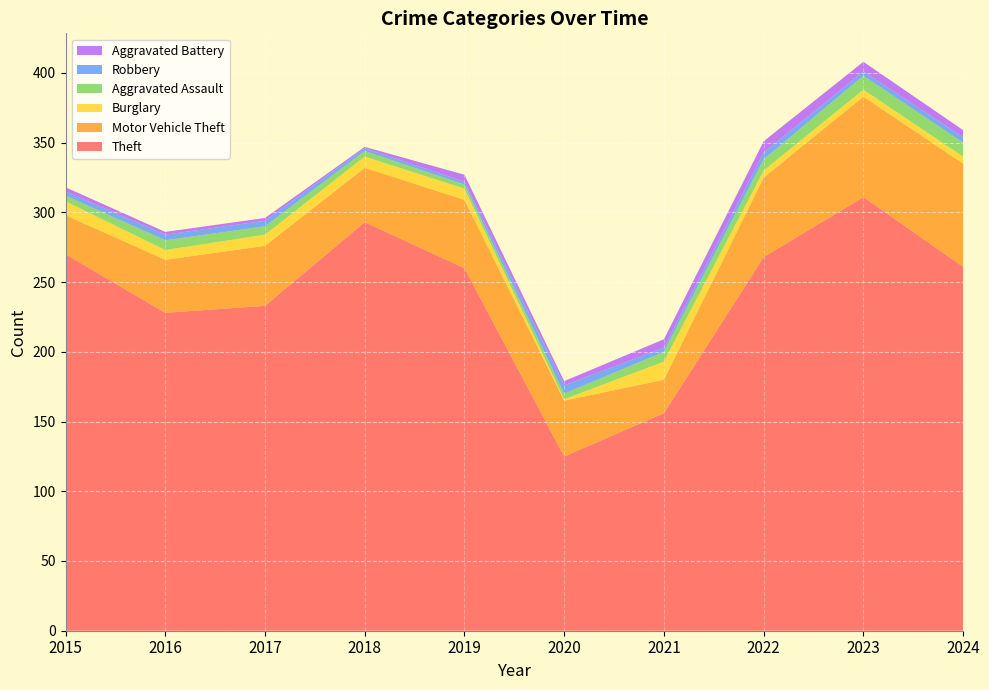

Reading left to right, list all the values displayed in this chart.

Theft: 2015=270	2016=228	2017=233	2018=293	2019=260	2020=125	2021=156	2022=268	2023=311	2024=261
Motor Vehicle Theft: 2015=28	2016=38	2017=43	2018=39	2019=49	2020=40	2021=24	2022=57	2023=72	2024=74
Burglary: 2015=10	2016=7	2017=8	2018=8	2019=8	2020=1	2021=13	2022=5	2023=5	2024=5
Aggravated Assault: 2015=4	2016=7	2017=6	2018=4	2019=3	2020=4	2021=7	2022=8	2023=10	2024=10
Robbery: 2015=3	2016=4	2017=4	2018=2	2019=2	2020=6	2021=3	2022=5	2023=3	2024=4
Aggravated Battery: 2015=3	2016=2	2017=2	2018=1	2019=5	2020=3	2021=6	2022=8	2023=7	2024=5